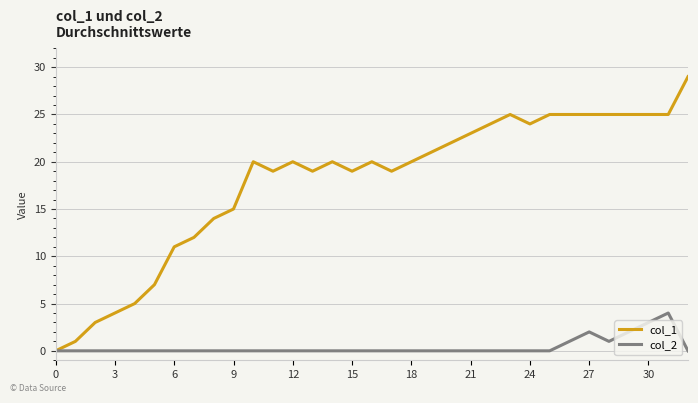

Which series has the largest total across all categories?

col_1